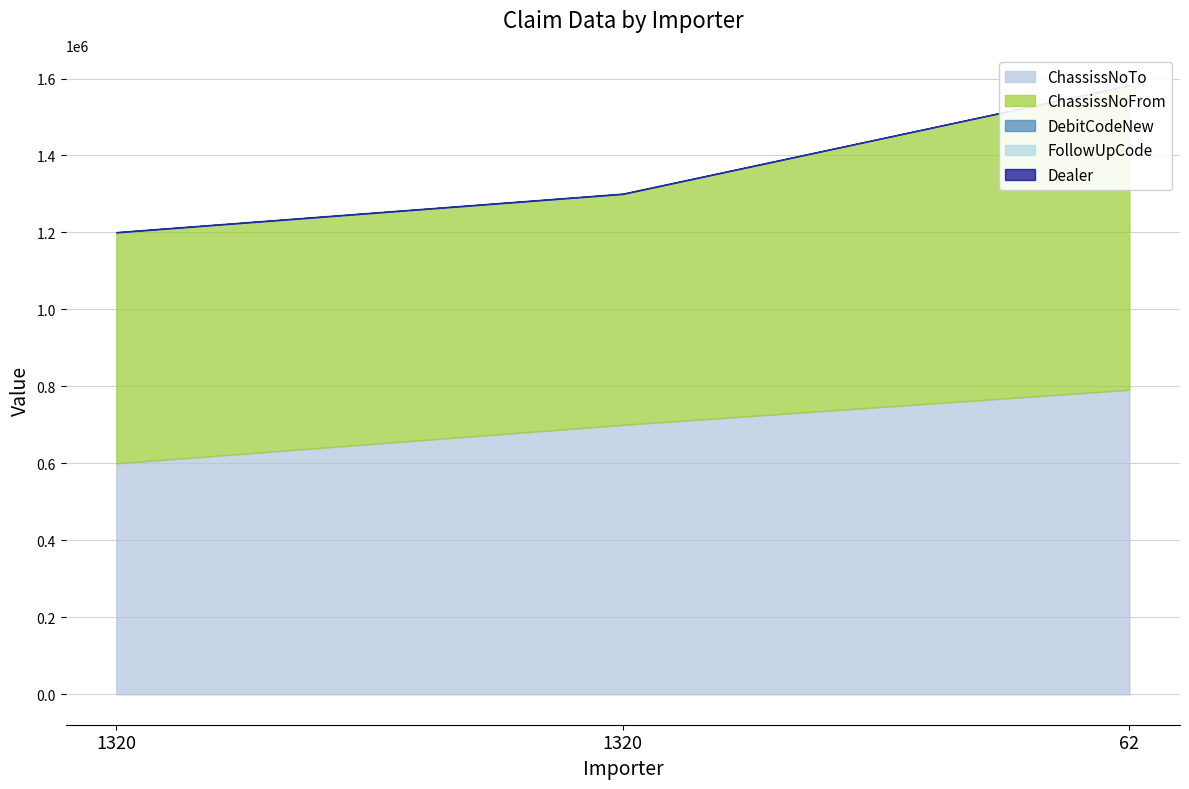

What is the total value across all series at 1320?

1201110